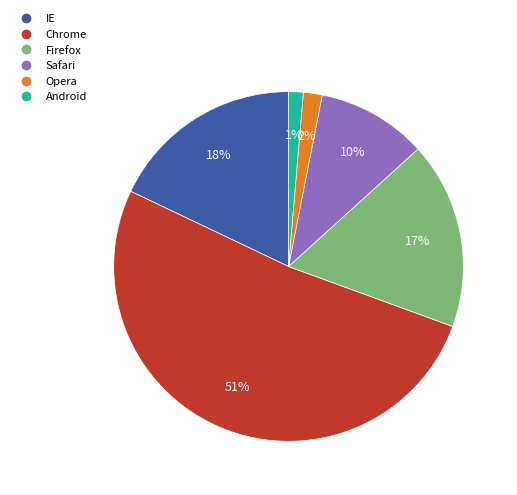

Which slice is the largest?

Chrome